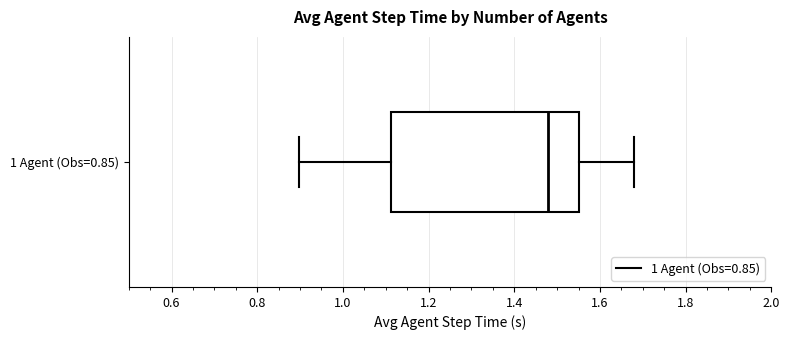

Where does the median line of the box for 1 Agent (Obs=0.85) sit on the x-axis? The values are not printed on the chart, so give them approximately, as read against the axis.

1.48